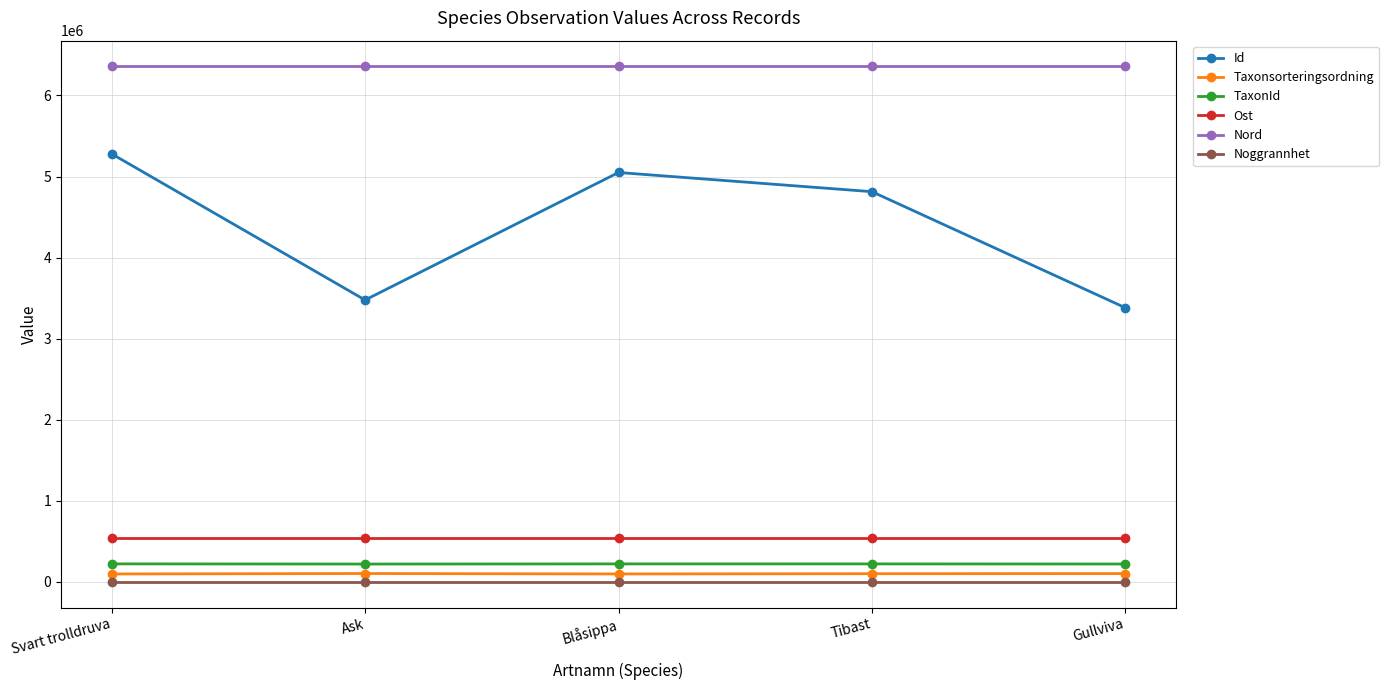

Which series has the largest total across all categories?

Nord